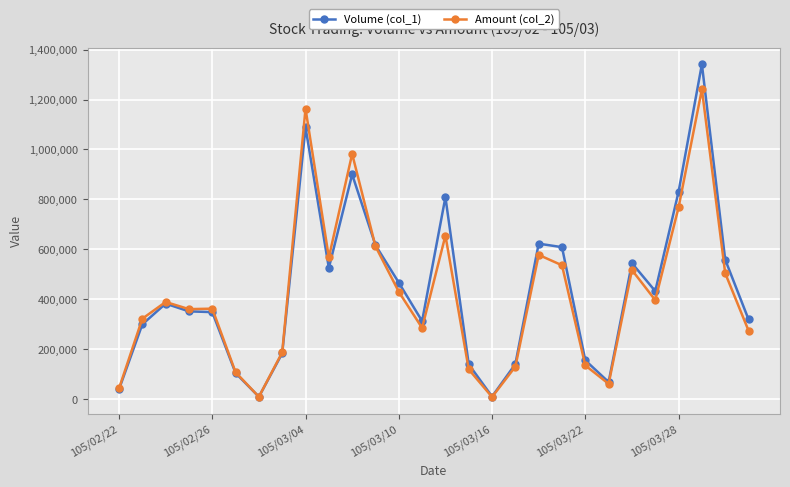

True or false: Amount (col_2) and Volume (col_1) intersect in this chart.

True